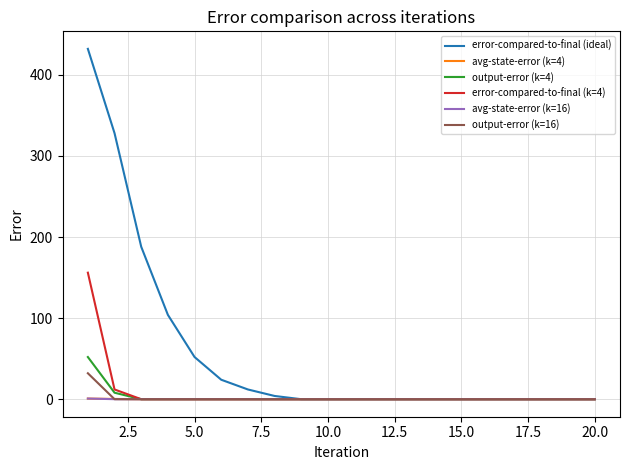

Which series has the widest spread of values?

error-compared-to-final (ideal)